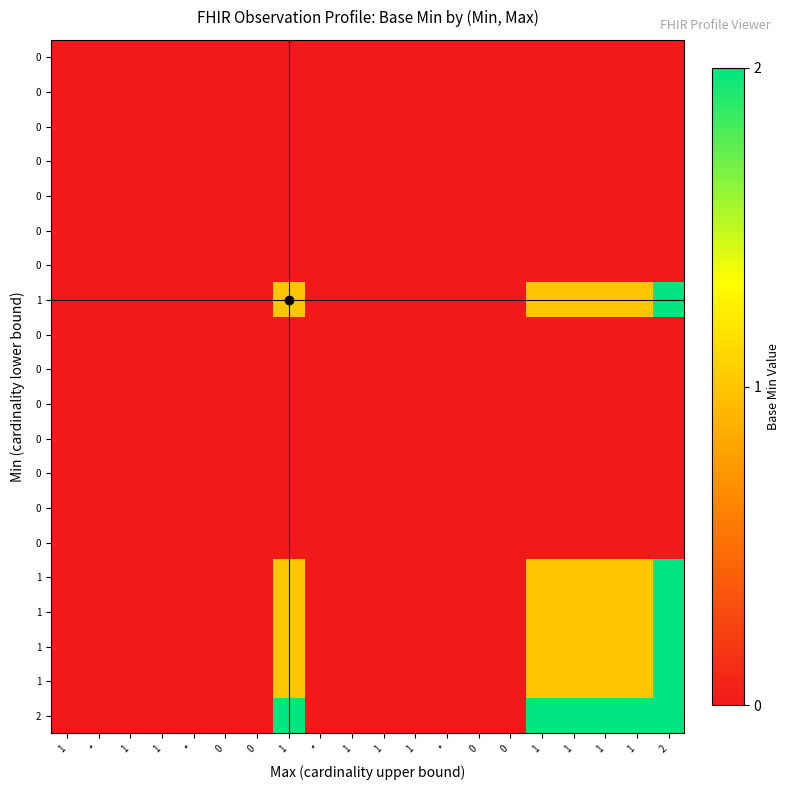

Which category has the highest value across all series?

2